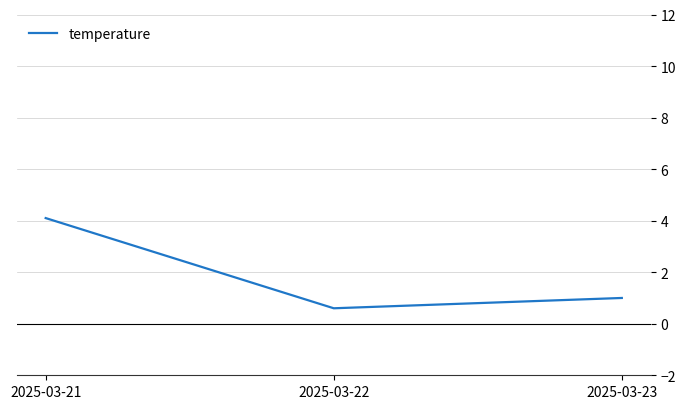

Which category has the lowest value across all series?

2025-03-22